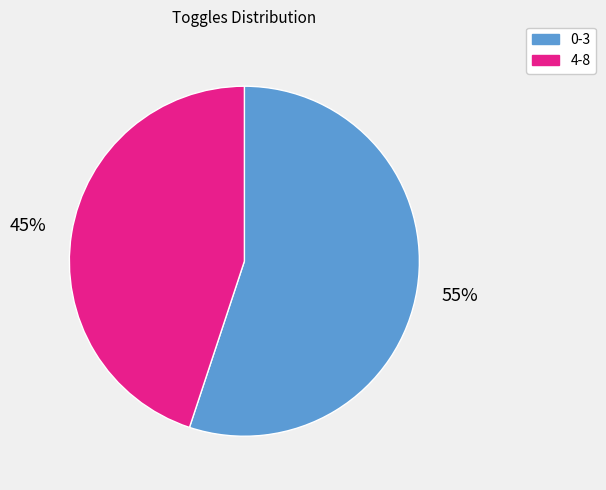

To the nearest percent, what is the average slice percentage?

50%